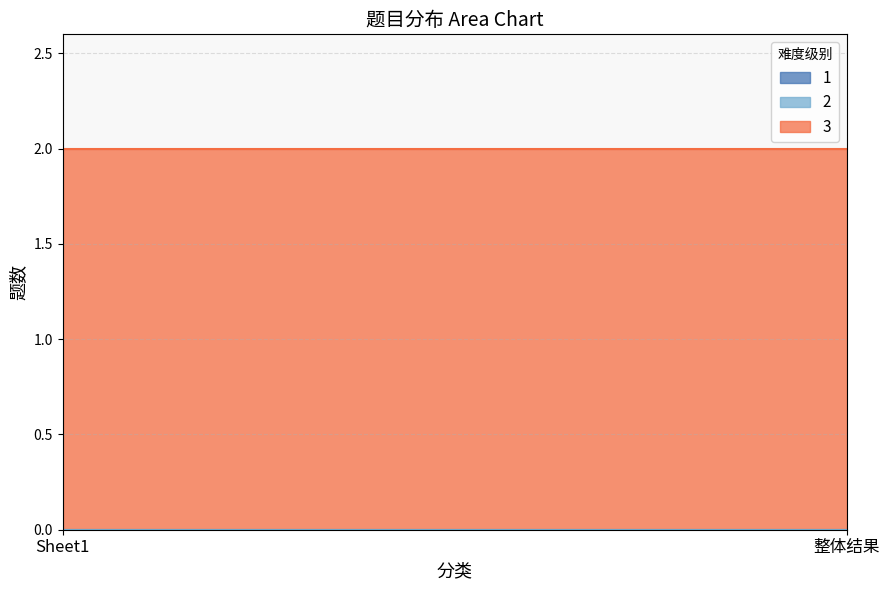

What is the label of the 1st point from the left?

Sheet1